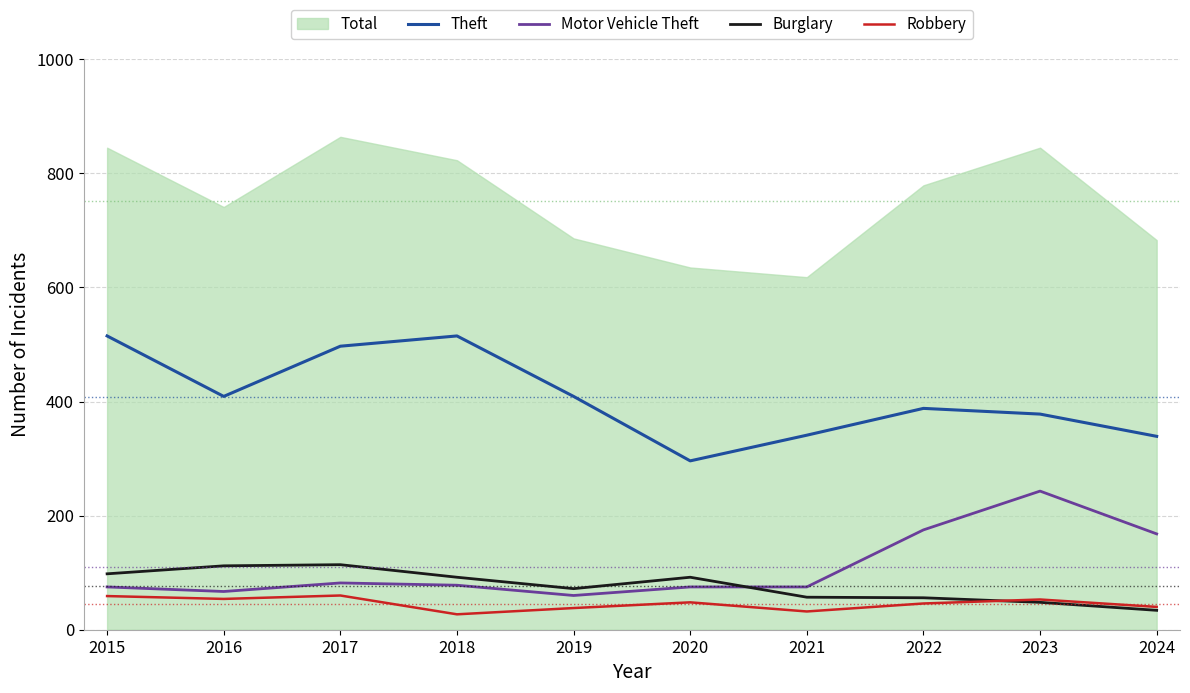

The Robbery series shows 28 at 2015. True or false?

False